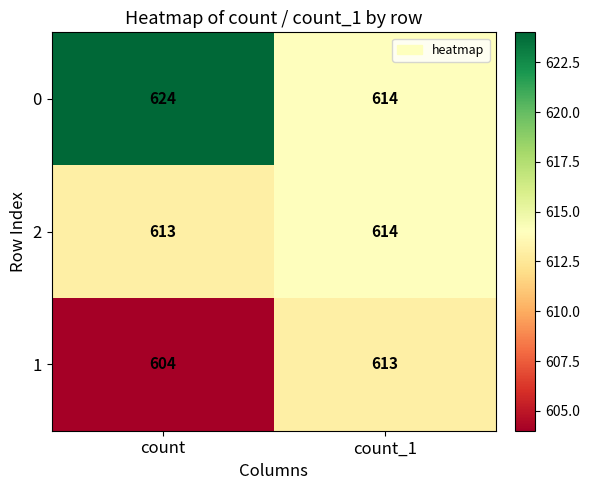

Rank the series at count from highest to lowest value.

0, 2, 1